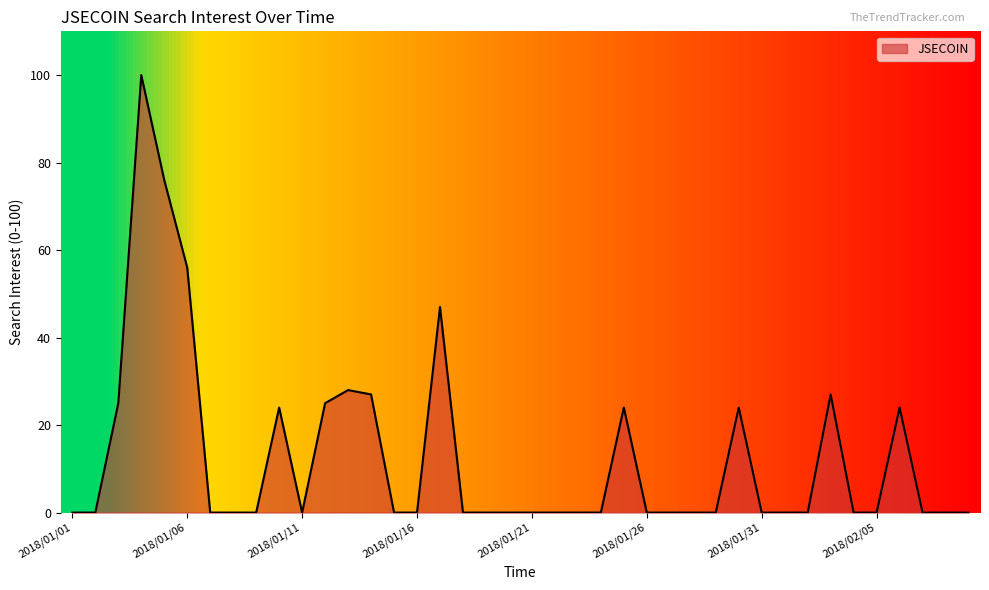

What is the maximum value shown in the chart?

100